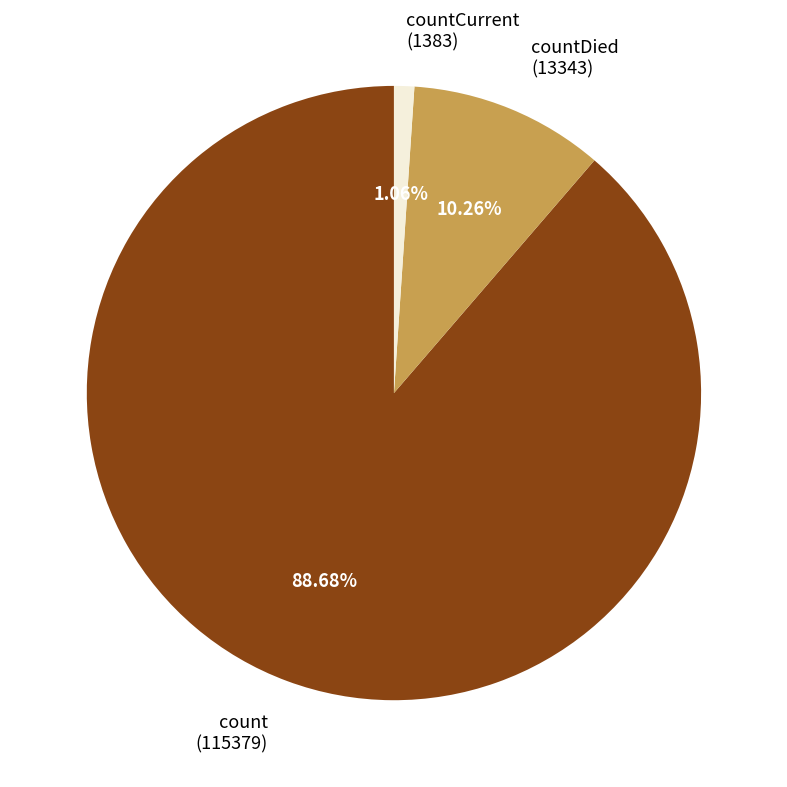

Count the number of slices in the pie.

3